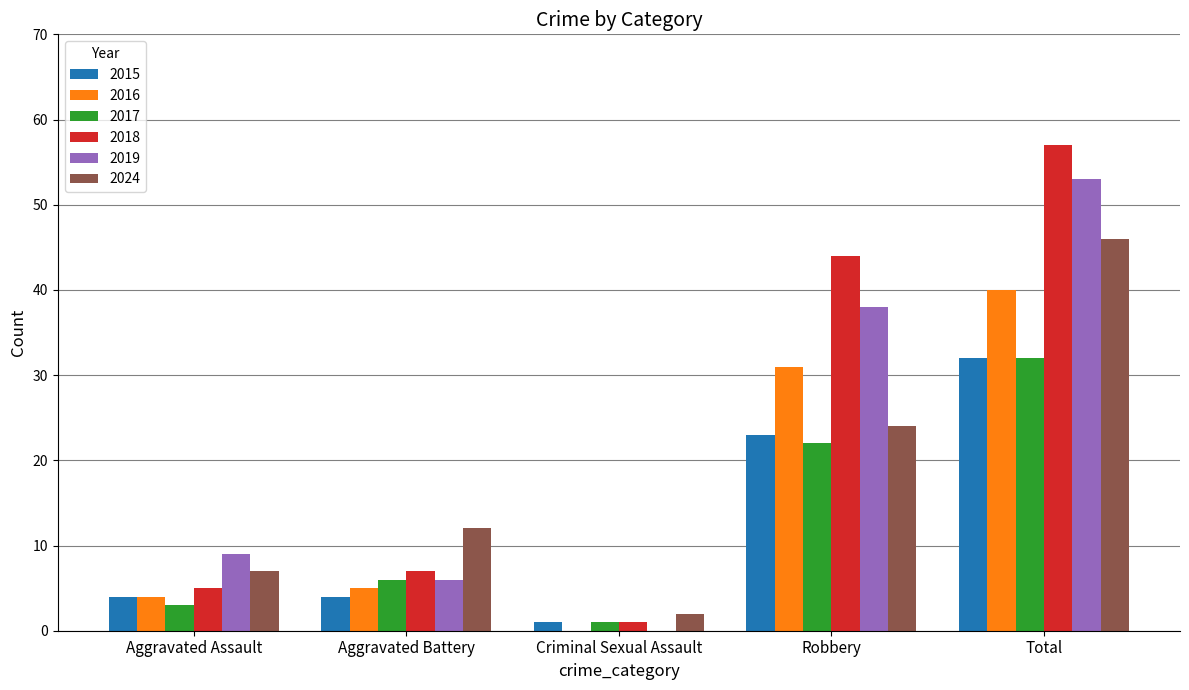

What is the sum of the 2018 values at Aggravated Assault and Total?

62